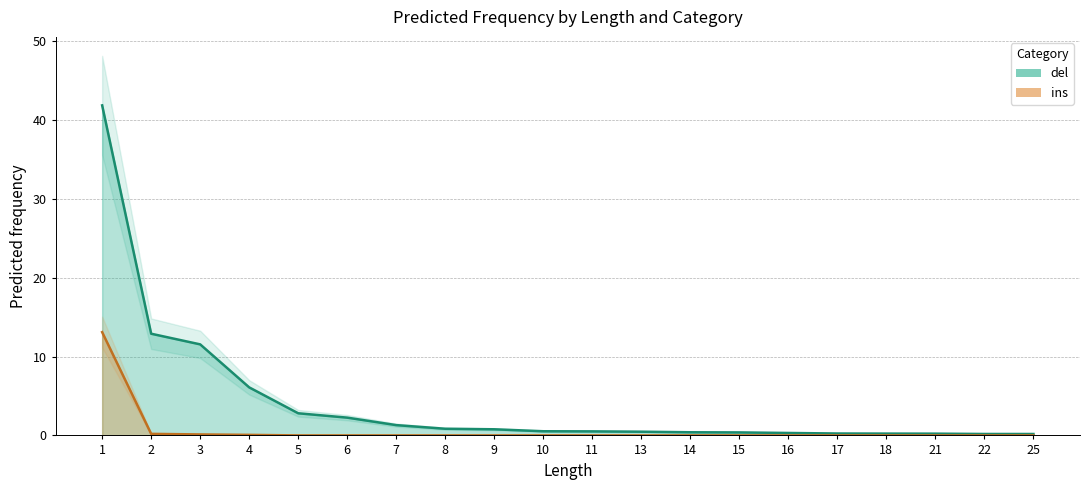

Which category has the lowest value across all series?

5